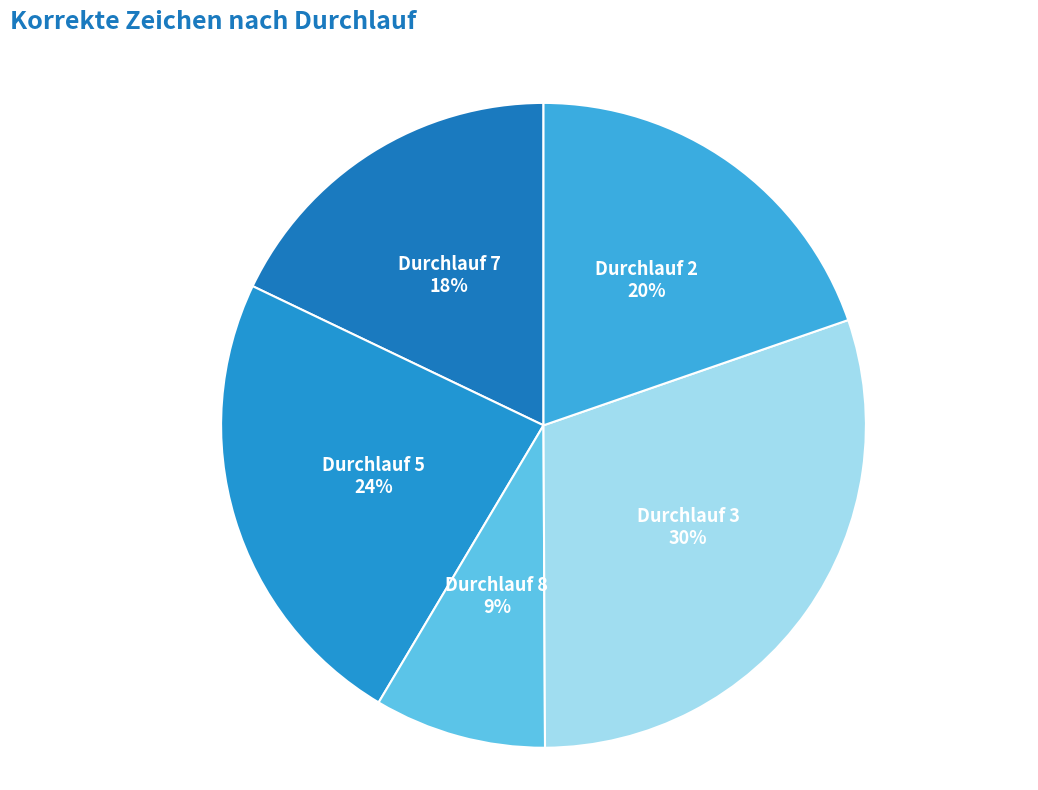

Count the number of slices in the pie.

5